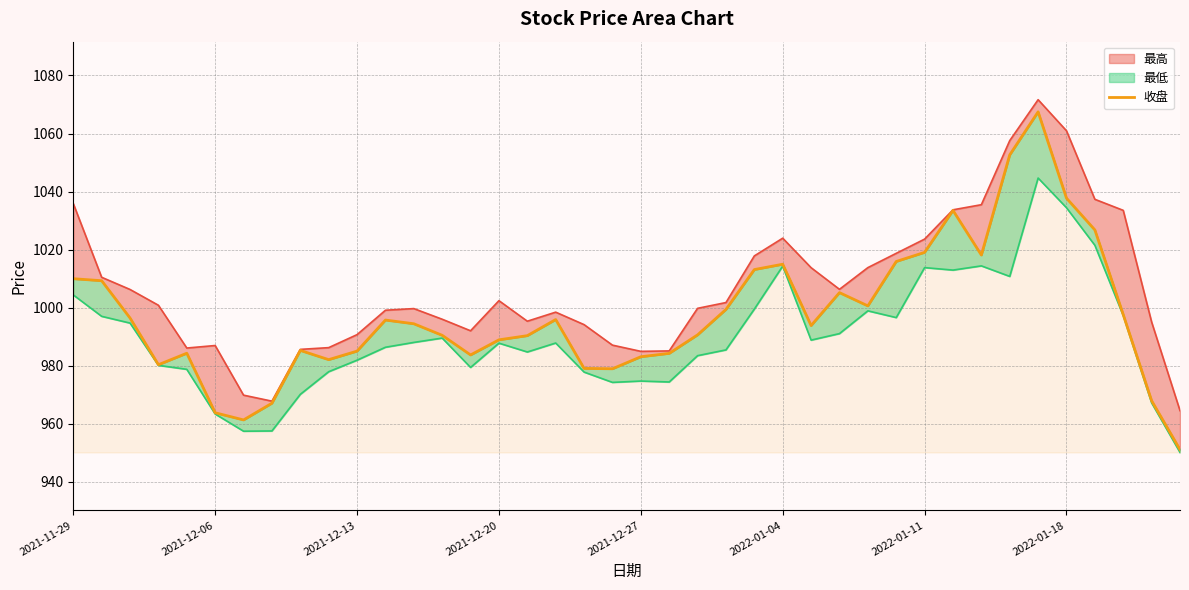

The chart shows a value of 1588.8 at 37. True or false?

False